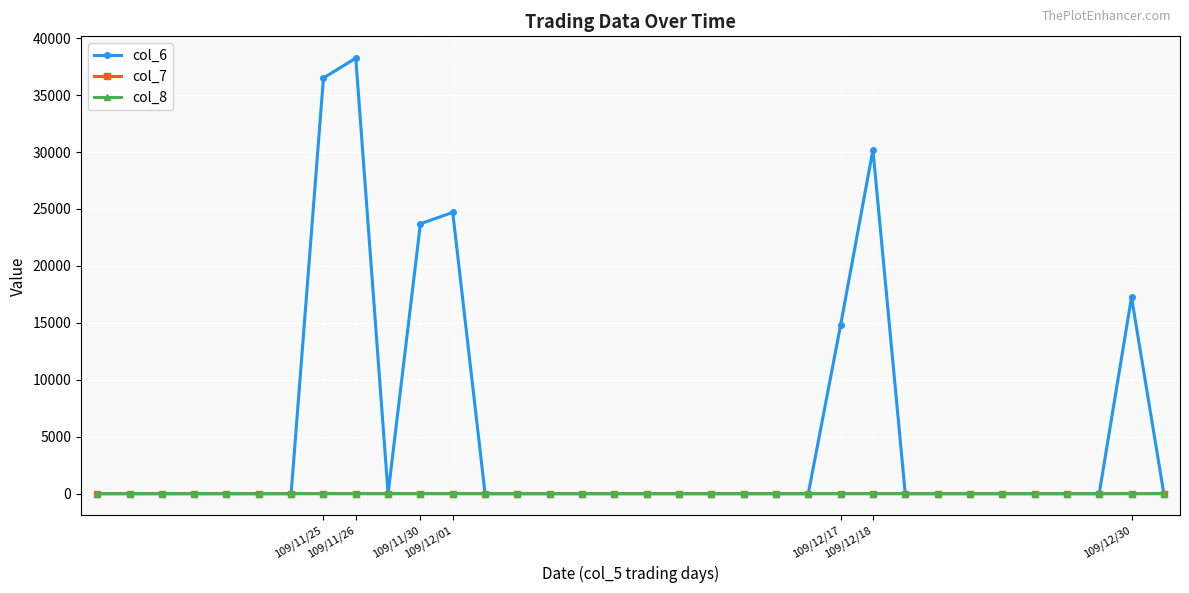

Which series has the widest spread of values?

col_6